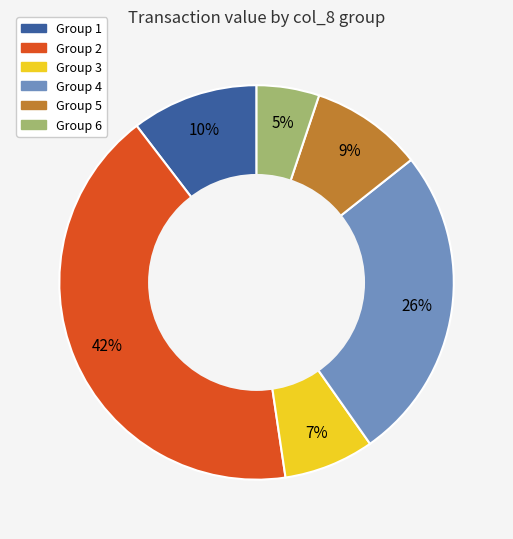

Is there a majority slice in this chart?

No